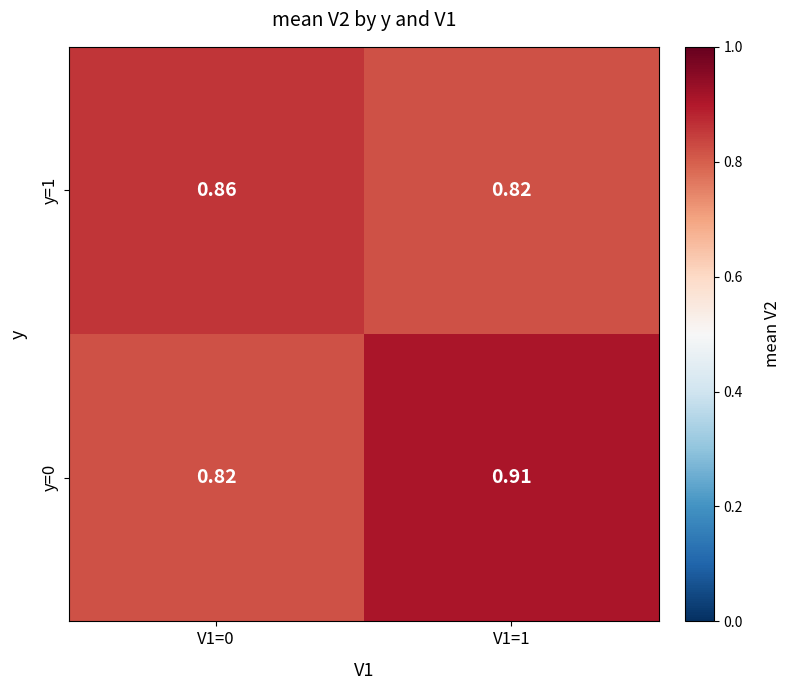

Is the value of y=0 at V1=0 greater than the value of y=1 at V1=0?

No